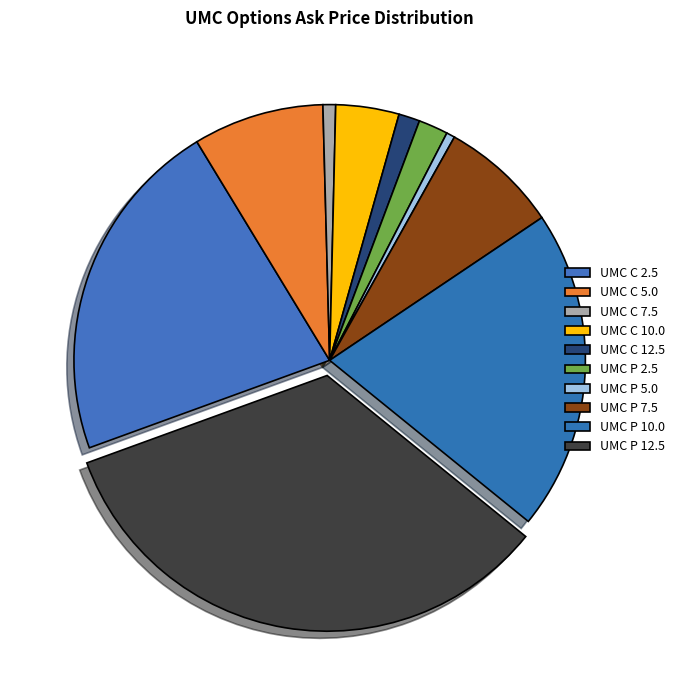

To the nearest percent, what percentage of the pie is UMC P 7.5?

7%